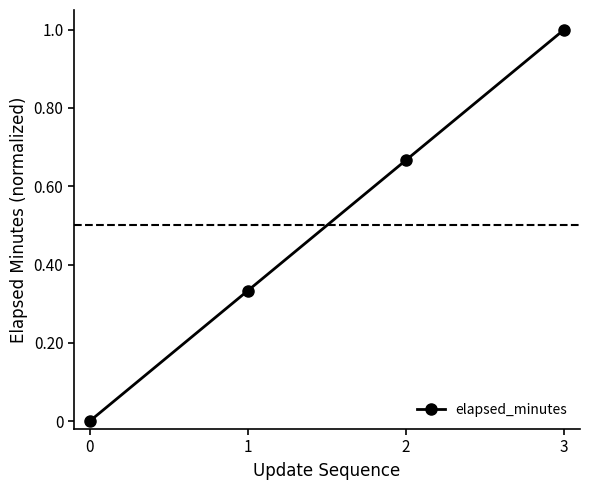

How many values are between 0 and 1?

4